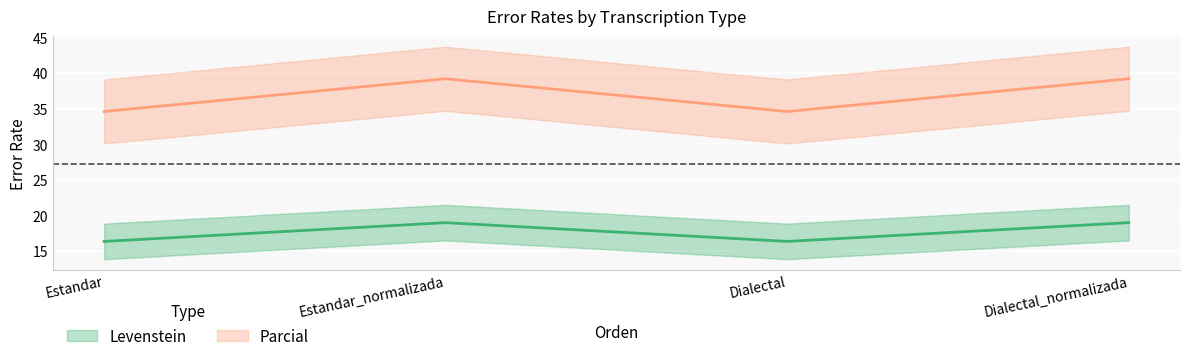

What is the average value of the Levenstein series?

17.7